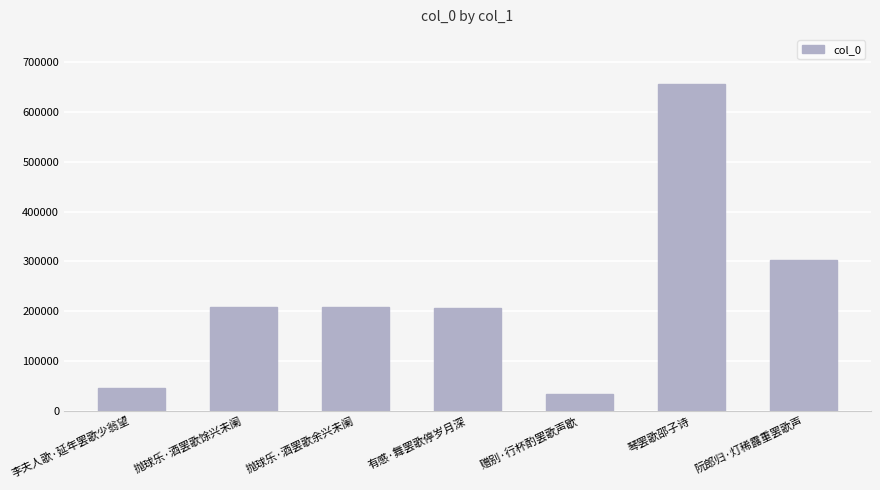

Read the value at 有感·舞罢歌停岁月深.

207353